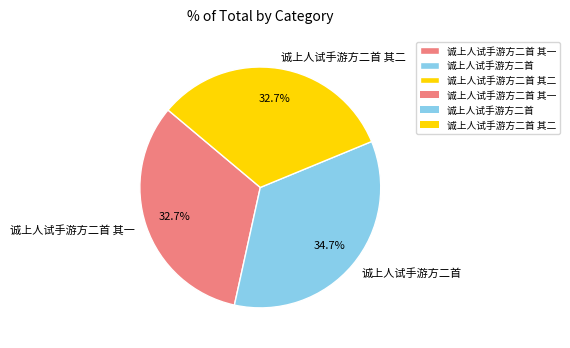

Does 诚上人试手游方二首 其二 represent more than half of the total?

No